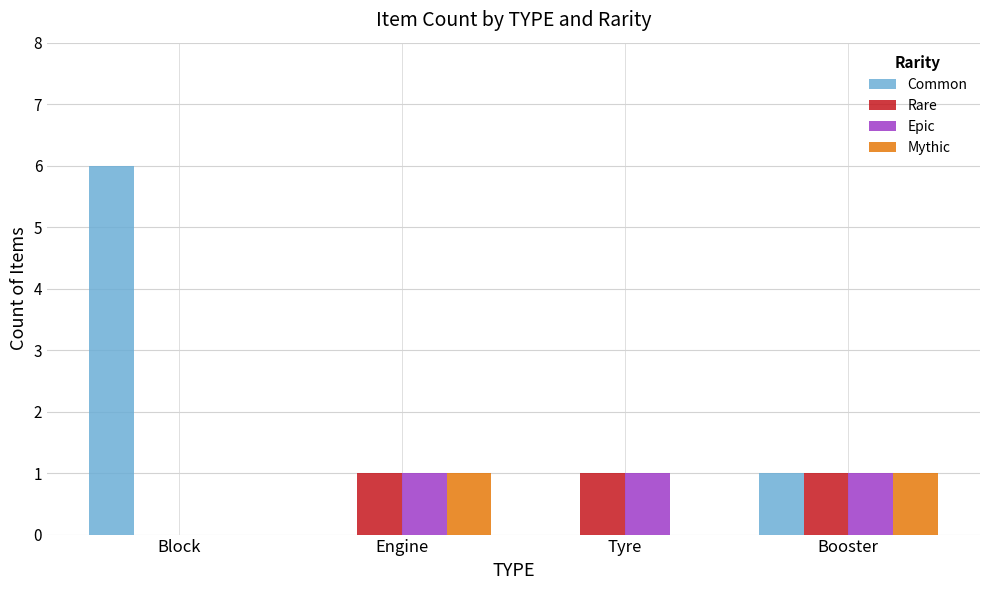

How many groups of bars are there?

4